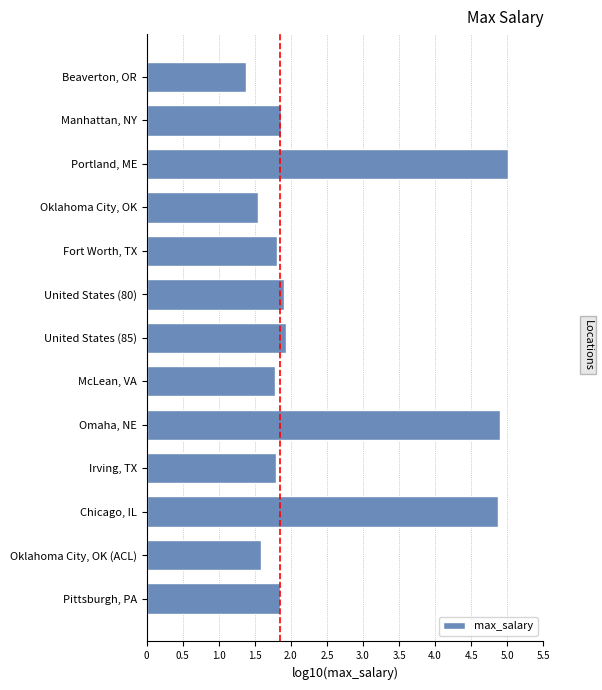

Rank the categories by value from highest to lowest.

Portland, ME, Omaha, NE, Chicago, IL, United States (85), United States (80), Manhattan, NY, Pittsburgh, PA, Fort Worth, TX, Irving, TX, McLean, VA, Oklahoma City, OK (ACL), Oklahoma City, OK, Beaverton, OR